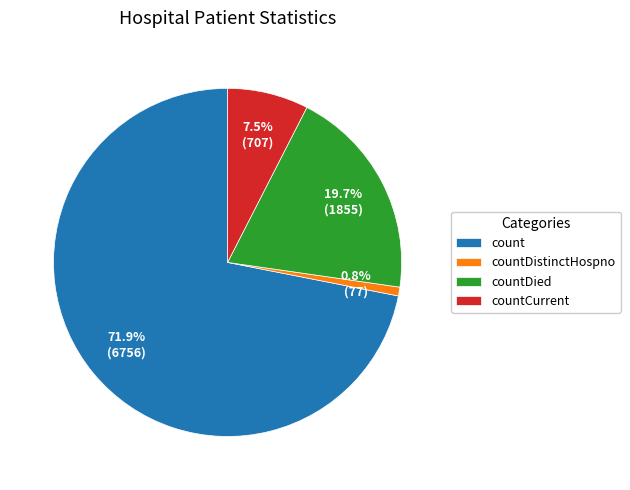

Combined, do countDied and countDistinctHospno account for over 50%?

No